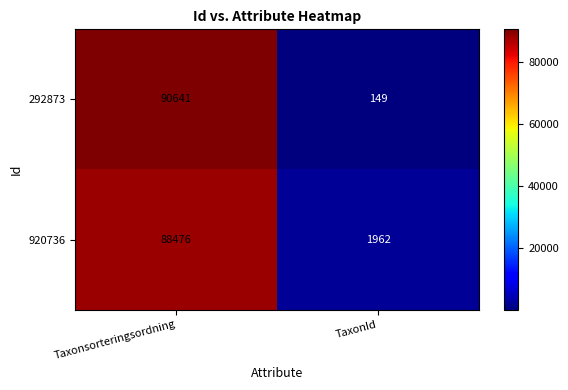

Reading right to left, extract all data points from this chart.

292873: 149	90641
920736: 1962	88476